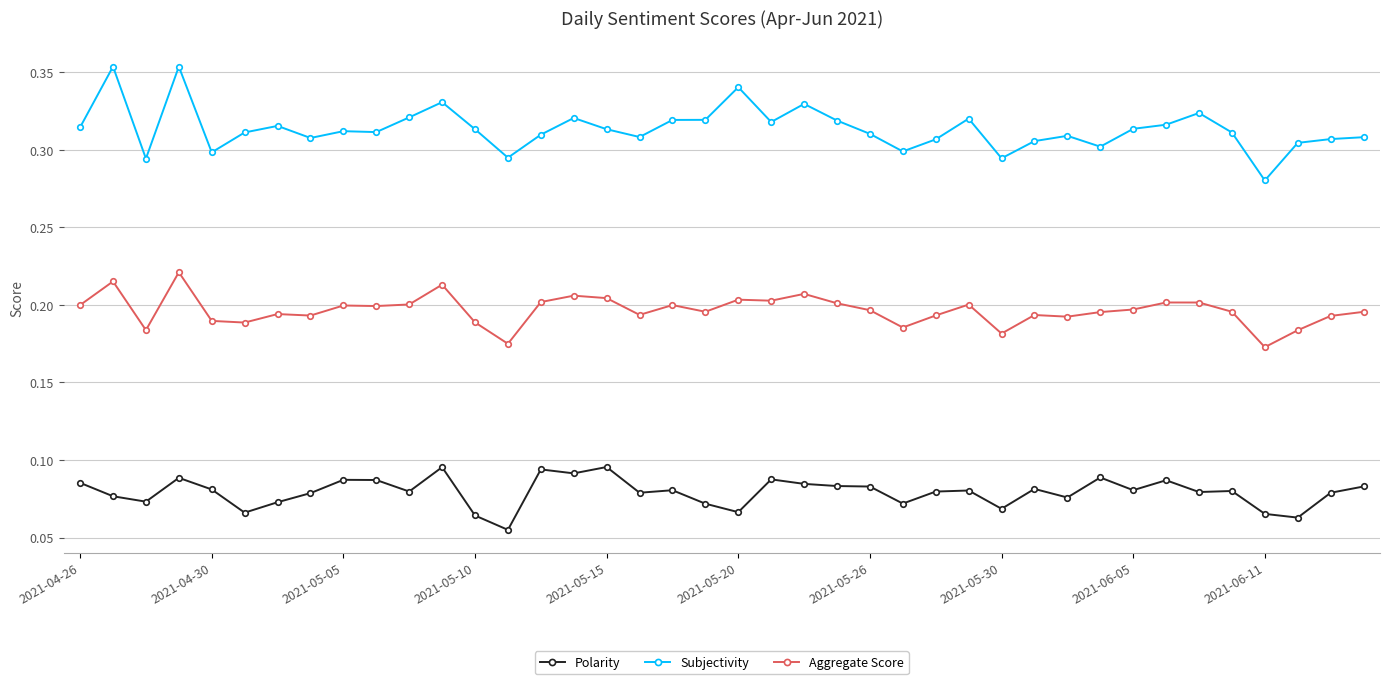

How many Polarity values are between 0 and 1?

40